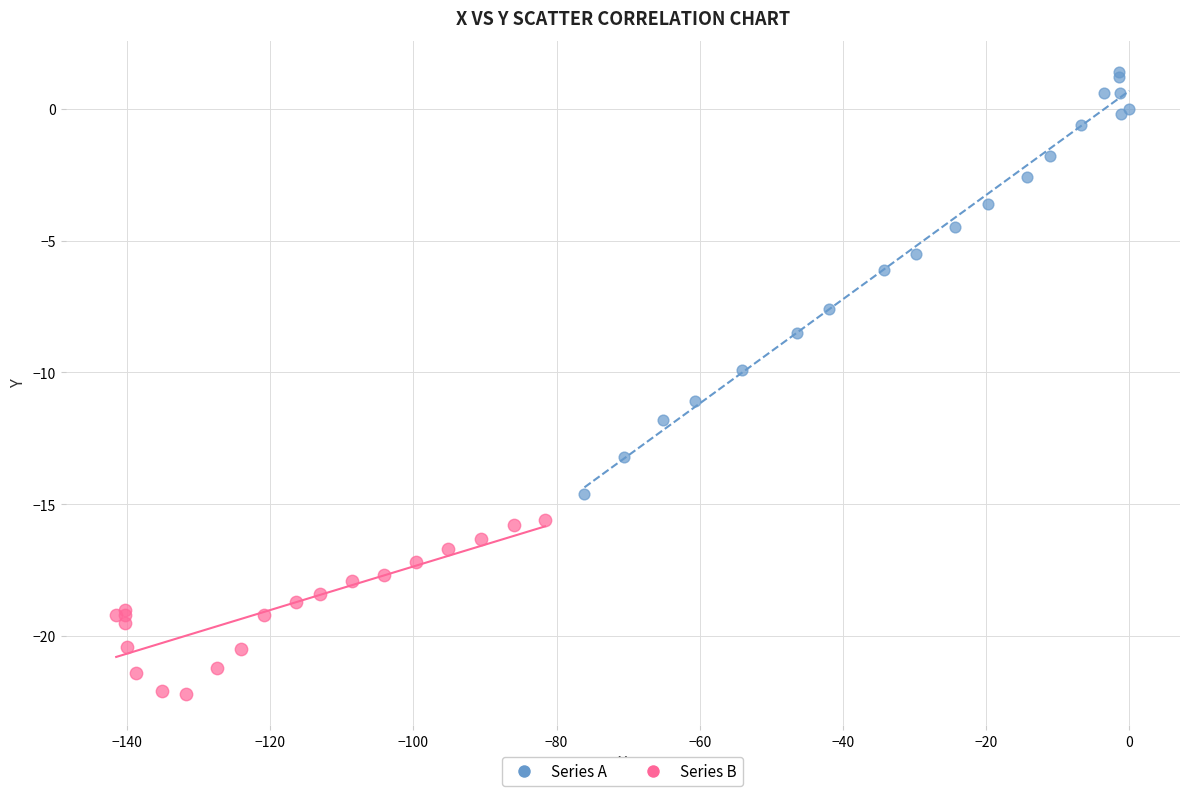

Which series has the largest Y range (max minus min)?

Series A